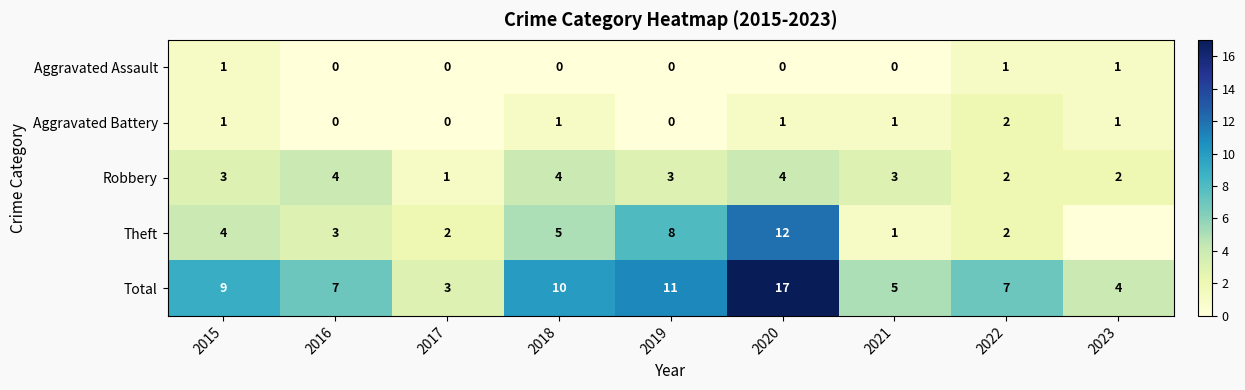

What is the difference between the maximum and minimum values in the Total series?

14